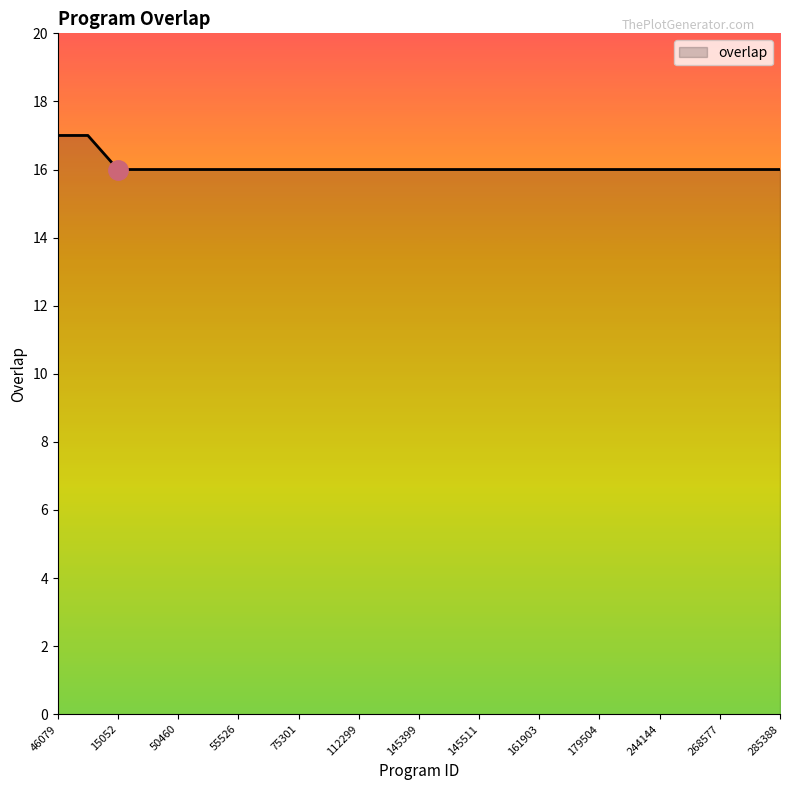

What is the greatest value displayed?

17